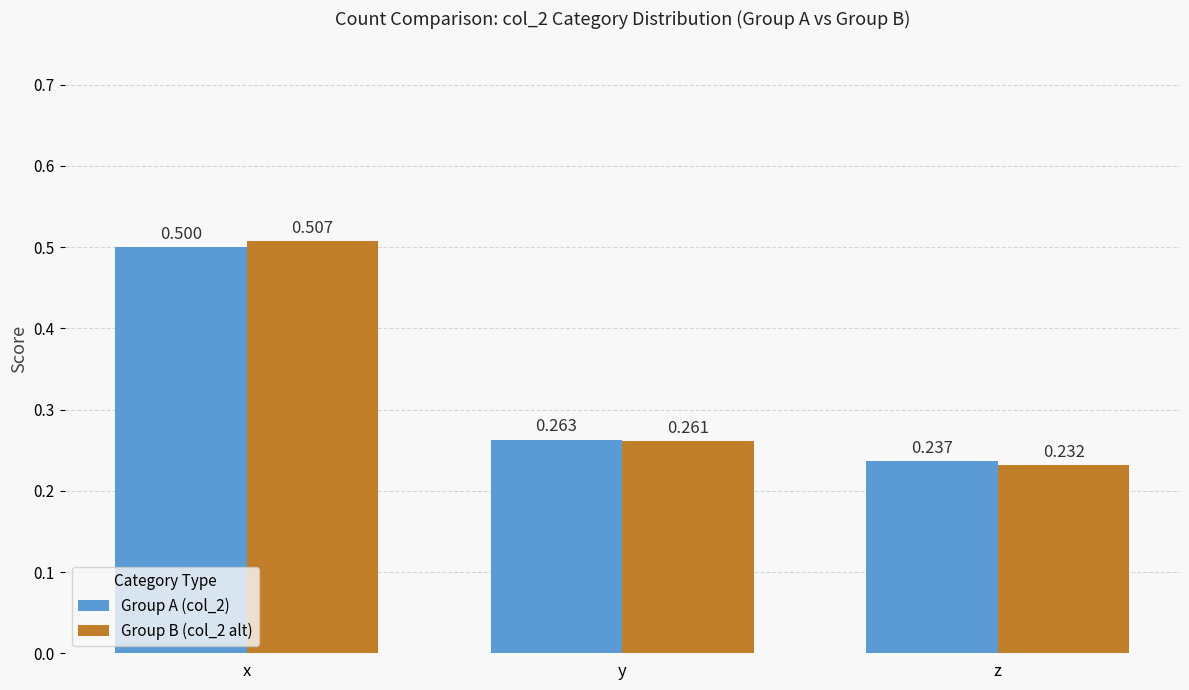

At which label does Group A (col_2) reach its minimum?

z